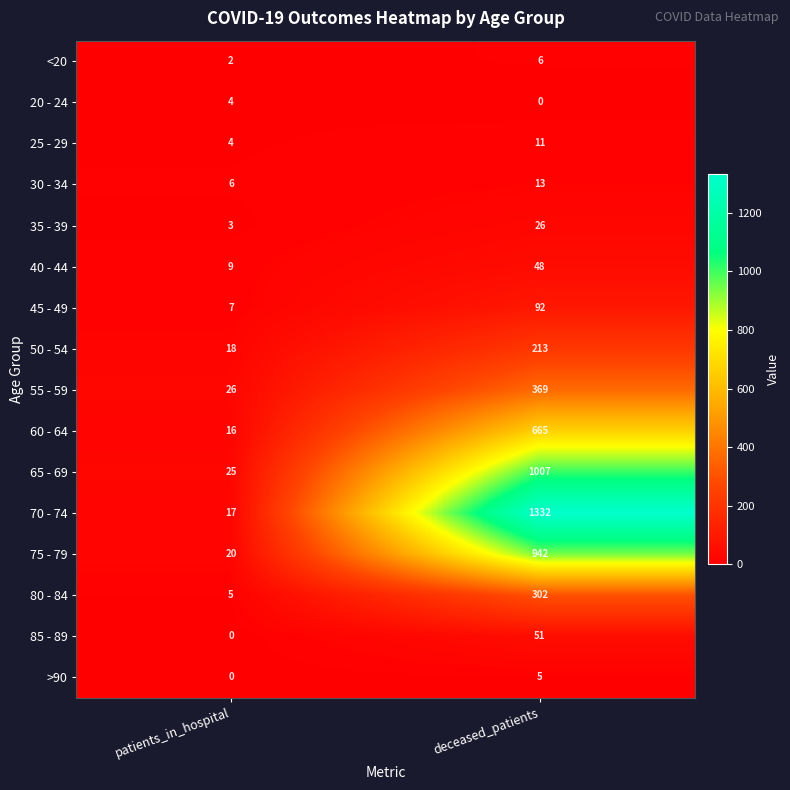

What is the difference between the 25 - 29 values at patients_in_hospital and deceased_patients?

7